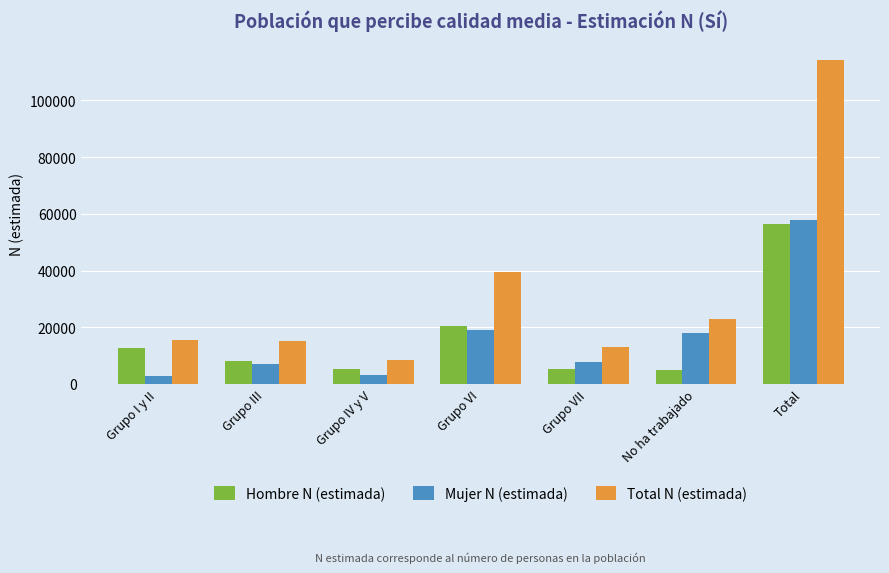

At how many categories does at least one series exceed 20469?

3